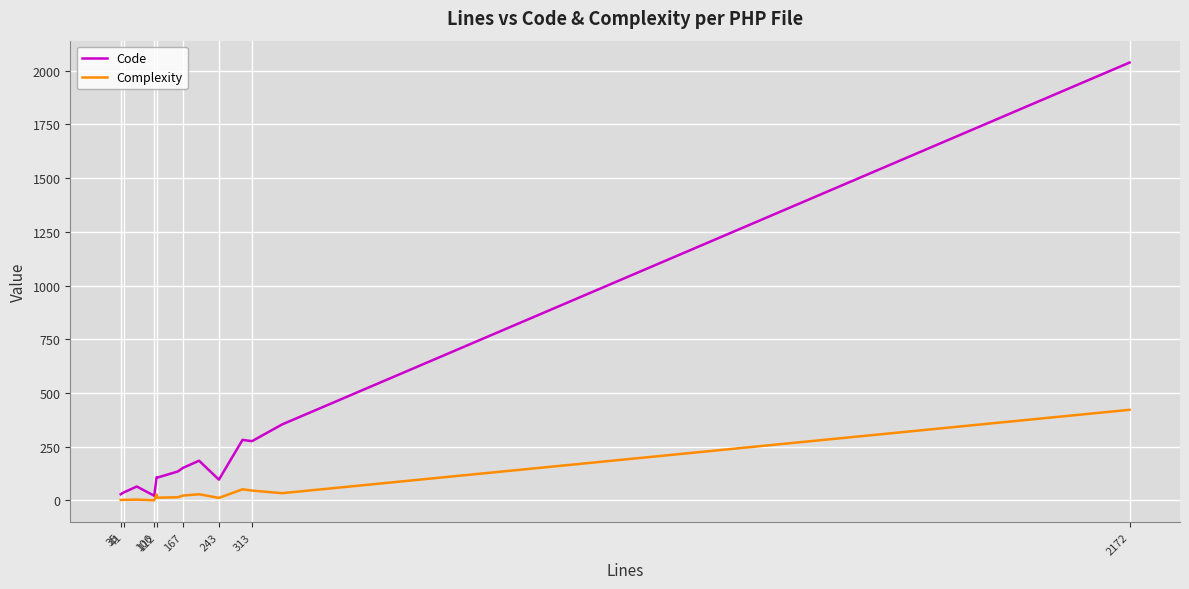

Which series has the largest total across all categories?

Code